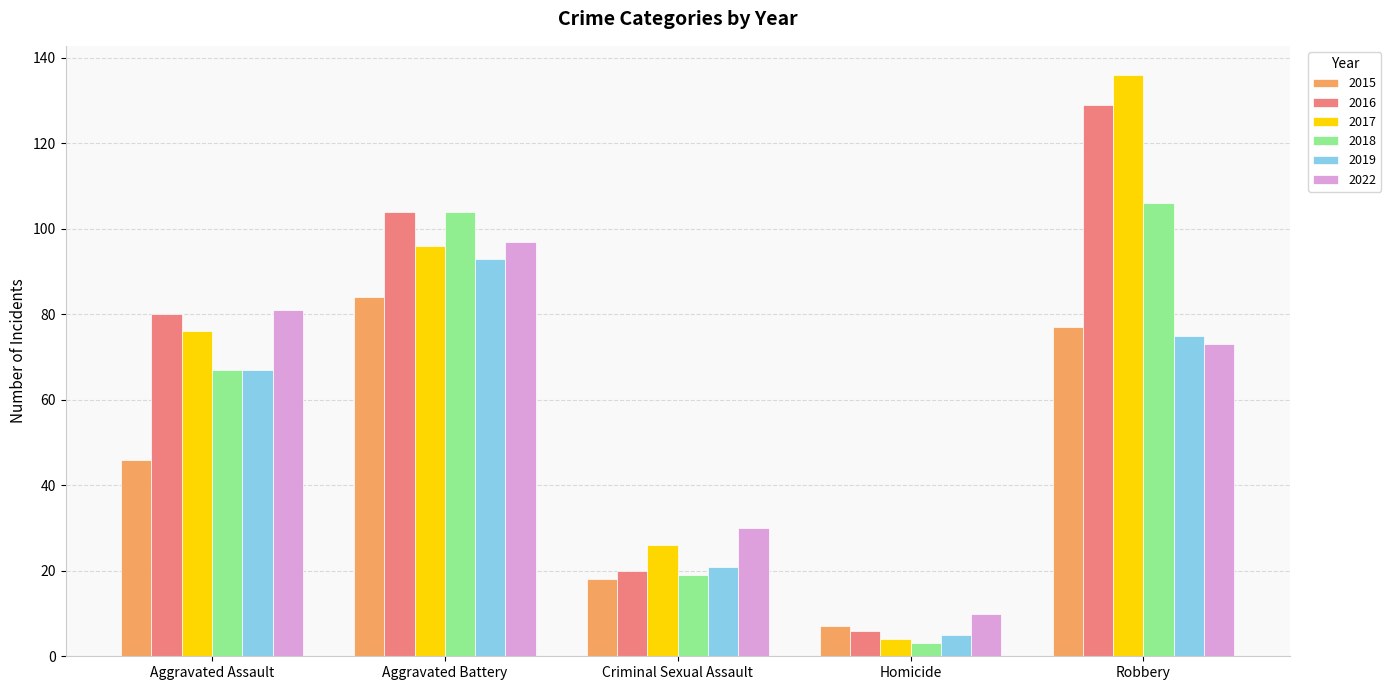

The 2019 series shows 31 at Criminal Sexual Assault. True or false?

False